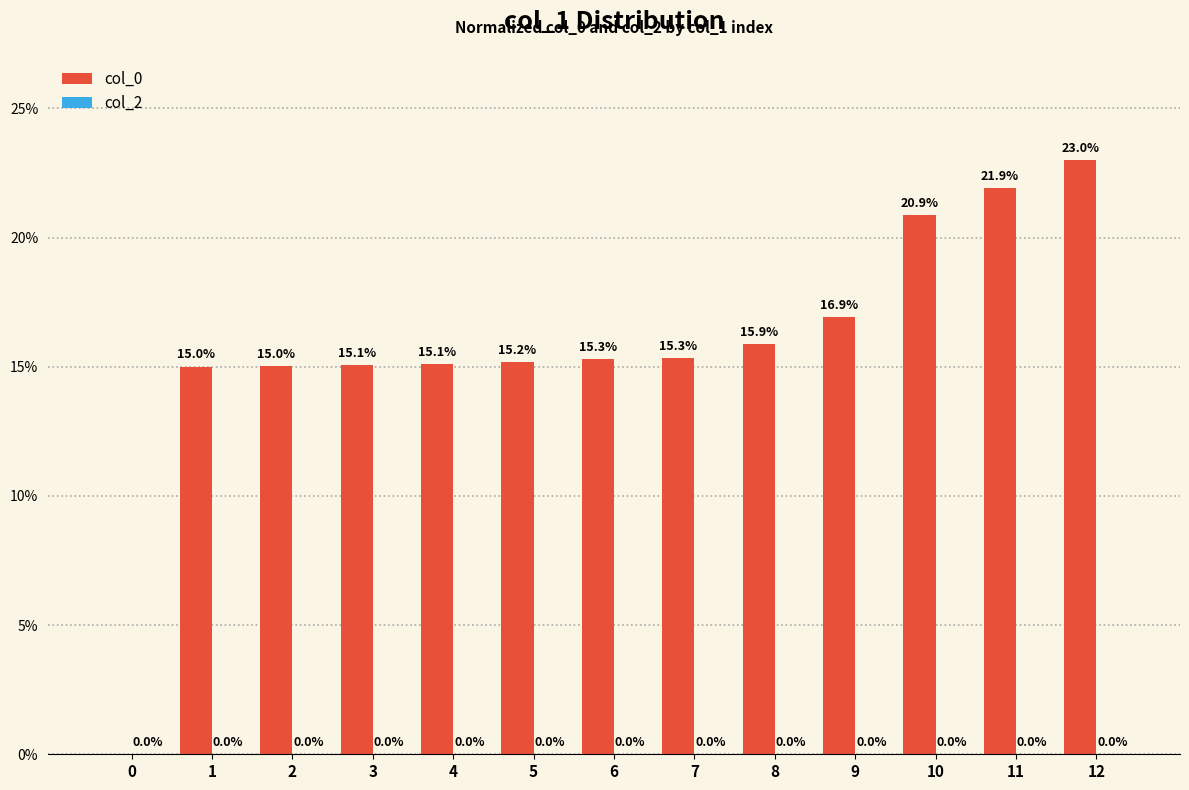

Which category has the highest value across all series?

12